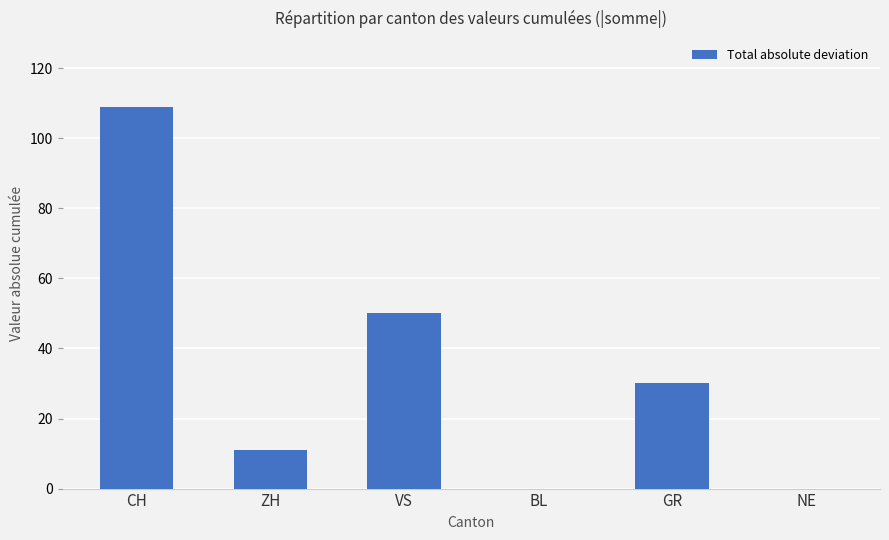

True or false: the data shows -71 at NE.

False